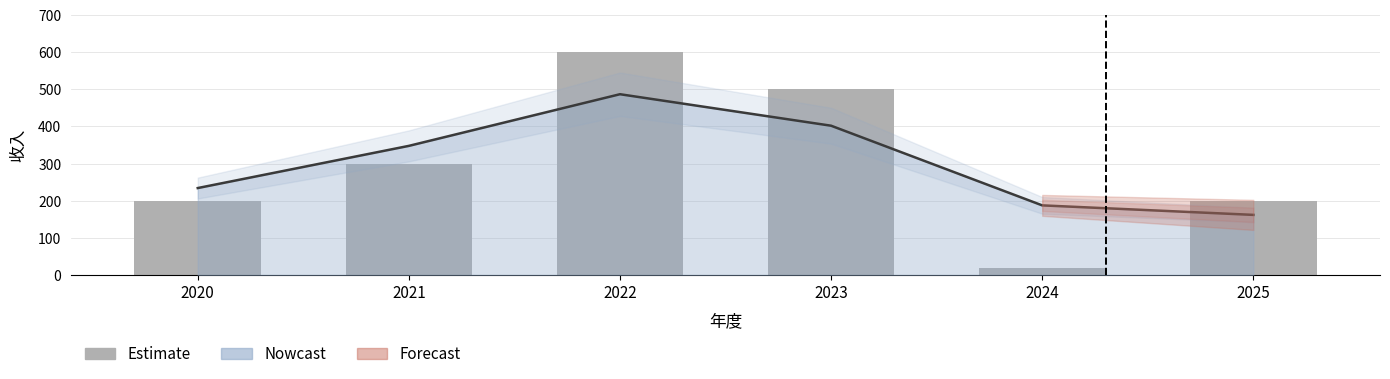

Is it true that the value at 2021 is 109?

False